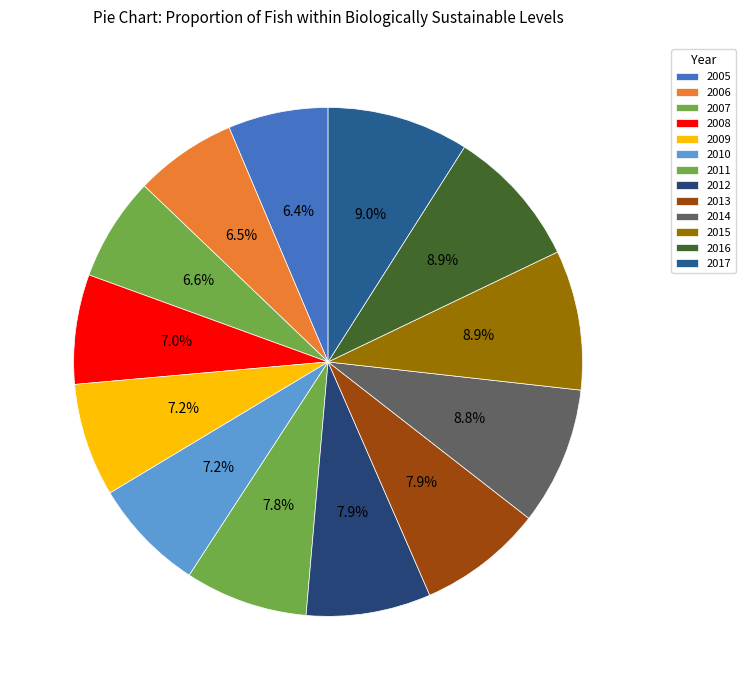

Is it true that 2008 is 7% of the pie?

True